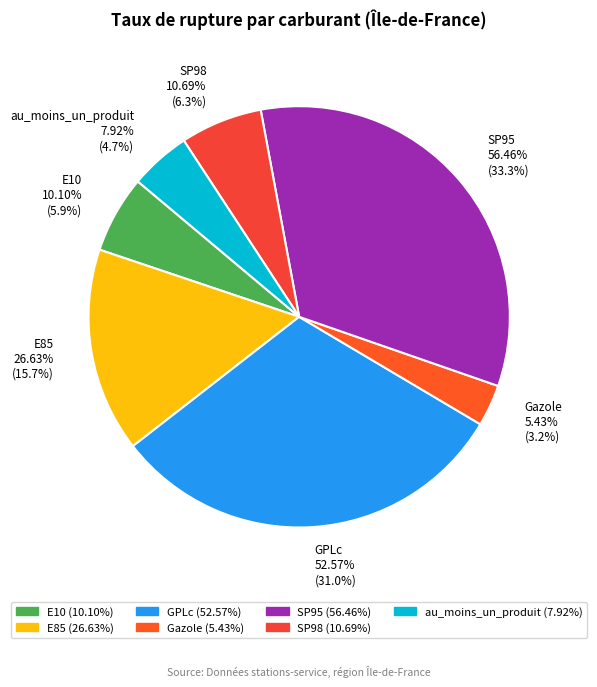

To the nearest percent, what is the difference between the largest and smallest slice percentages?

30%